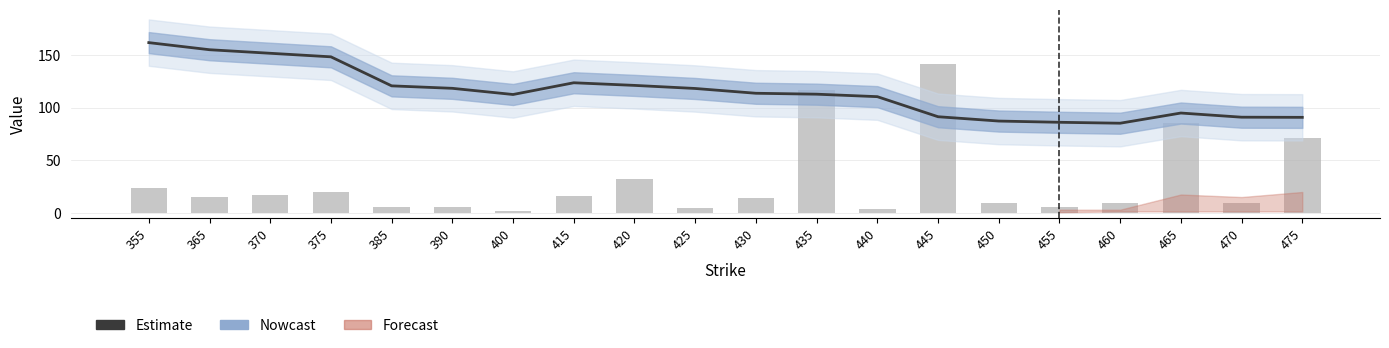

At which category is the sum across all series the highest?

445